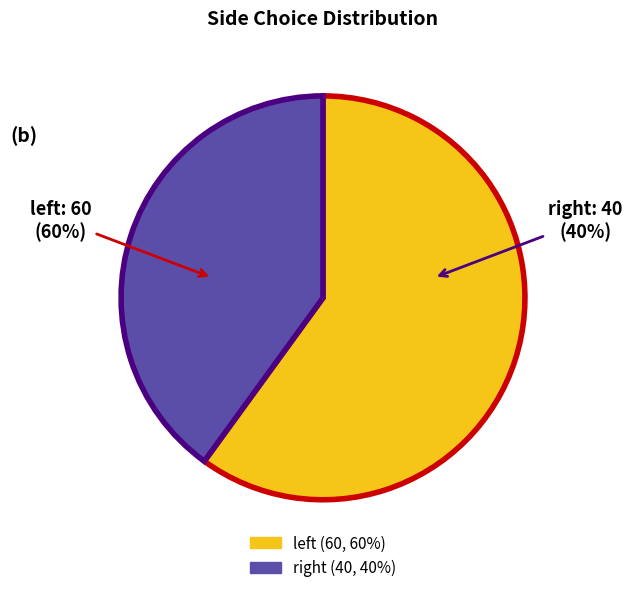

What is the majority slice?

left